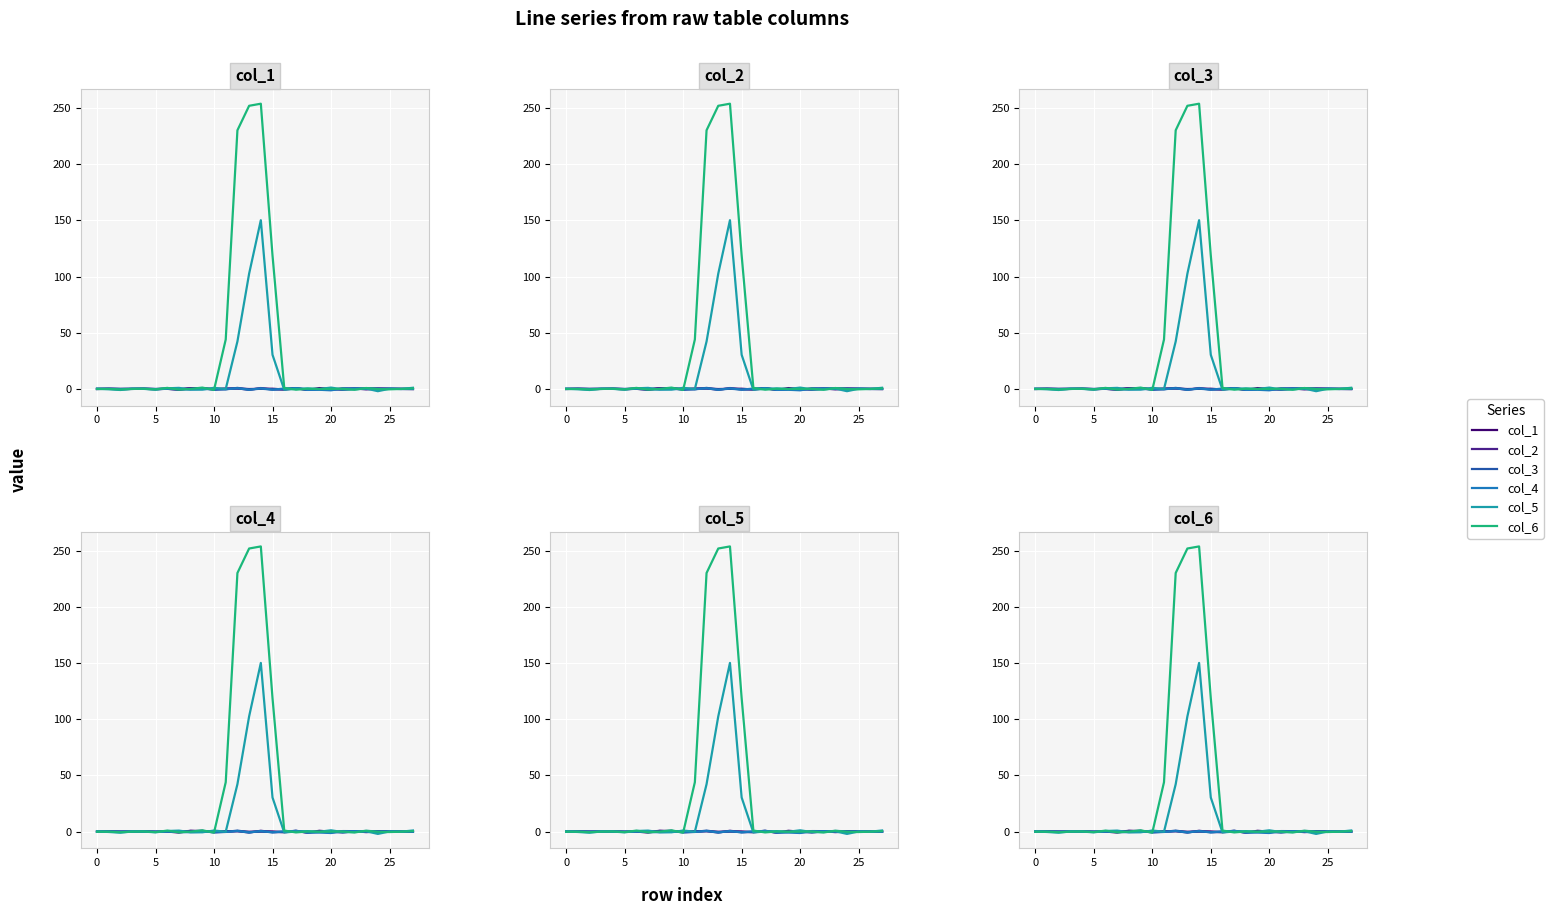

The value of col_2 at 0 is 0.0. True or false?

False